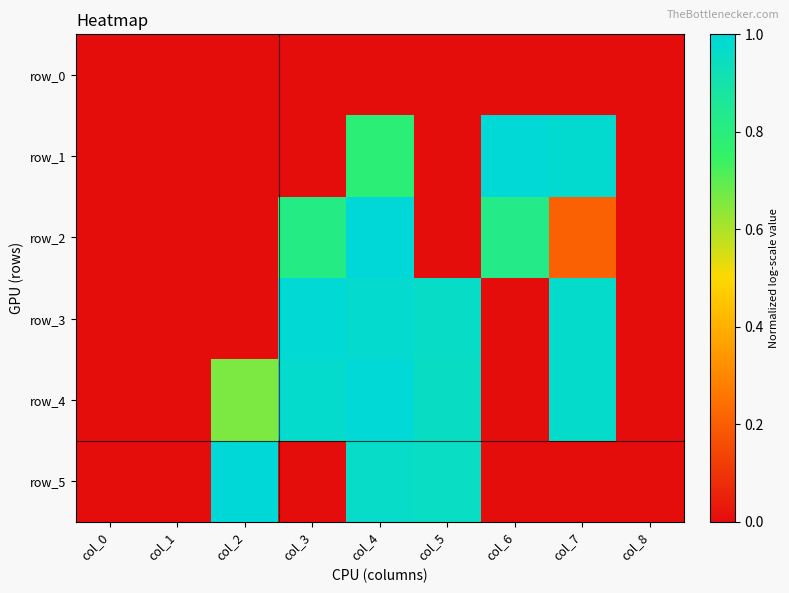

At which category is the sum across all series the highest?

col_4